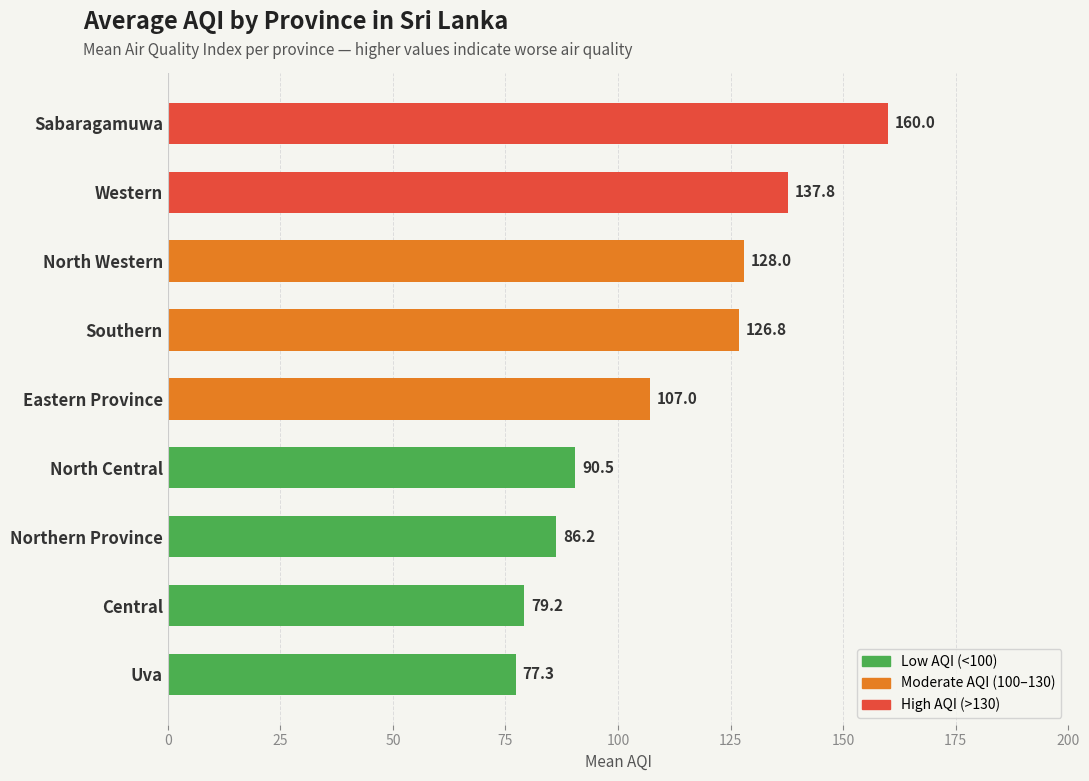

What is the maximum value shown in the chart?

160.0